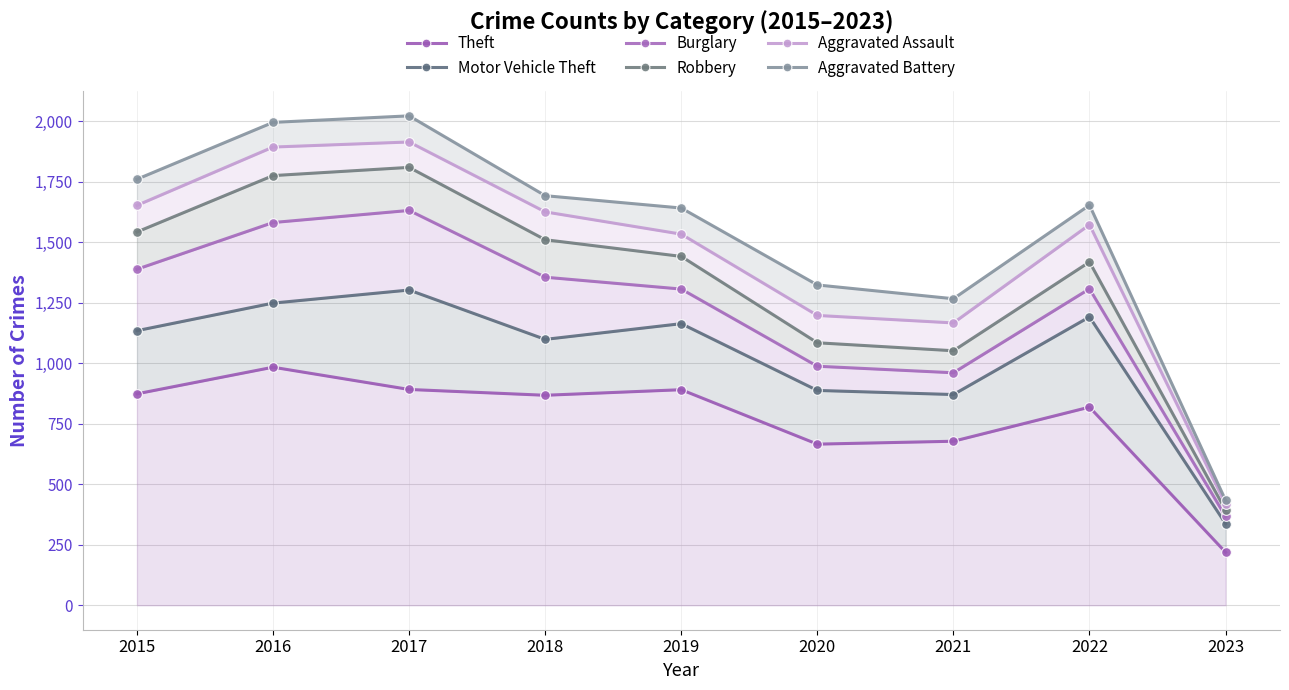

True or false: Aggravated Battery and Burglary cross at least once.

False